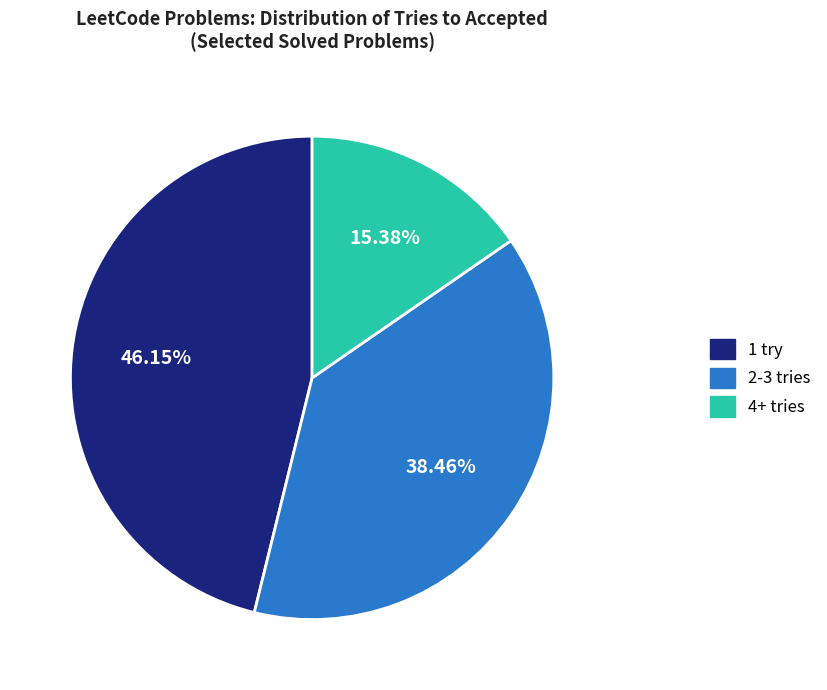

Is there any slice that represents more than half of the pie?

No